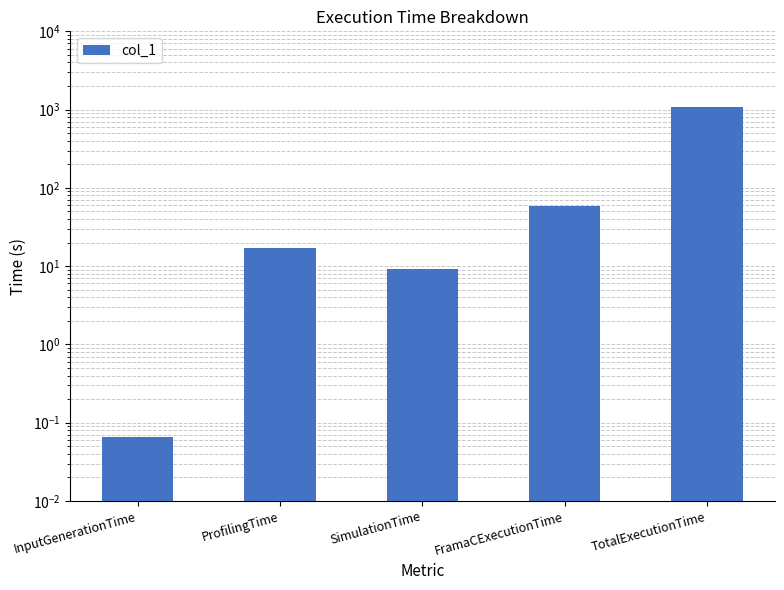

Reading right to left, list all the values displayed in this chart.

TotalExecutionTime=1089.6	FramaCExecutionTime=58.4	SimulationTime=9.1	ProfilingTime=16.8	InputGenerationTime=0.1